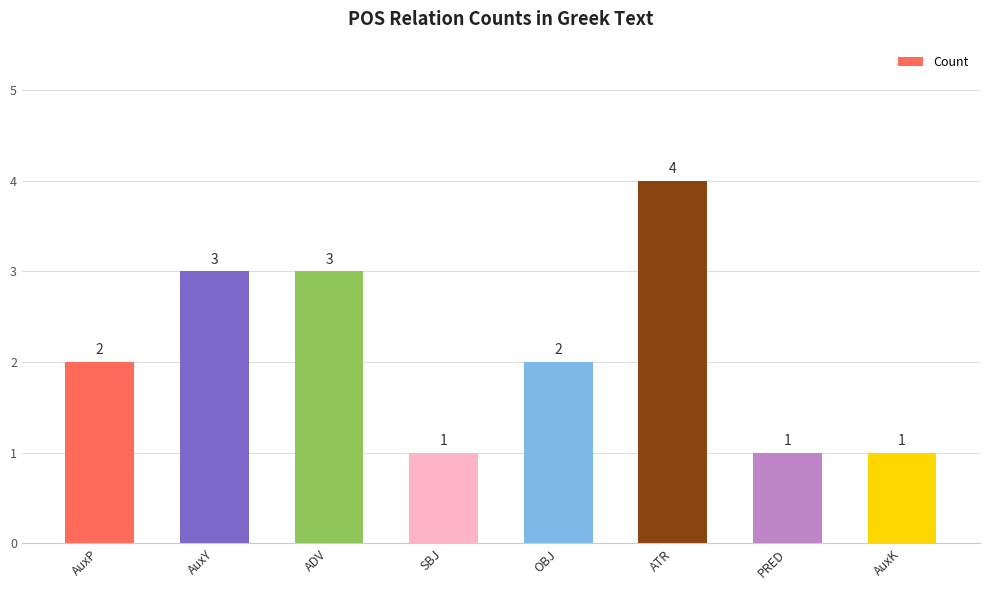

Between AuxK and ADV, which is larger?

ADV